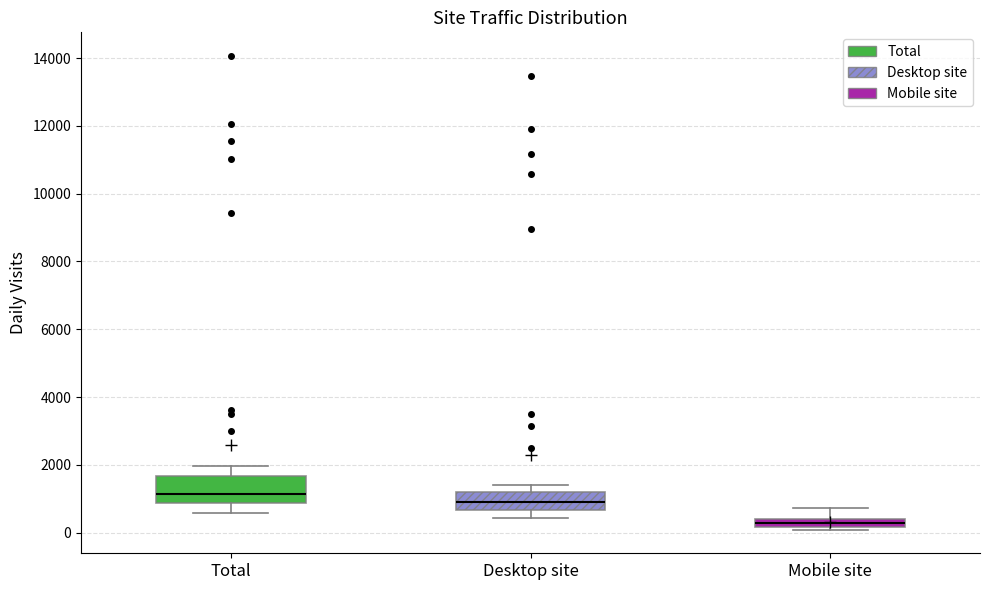

Where is the upper edge of the box for Total on the y-axis? The values are not printed on the chart, so give them approximately, as read against the axis.

1600